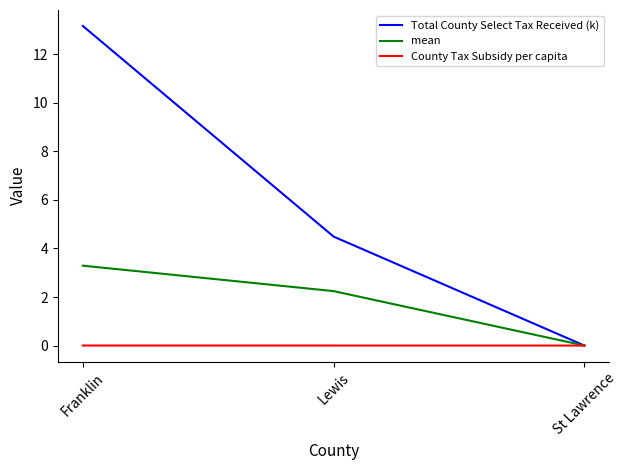

At which label does mean first exceed 2?

Franklin